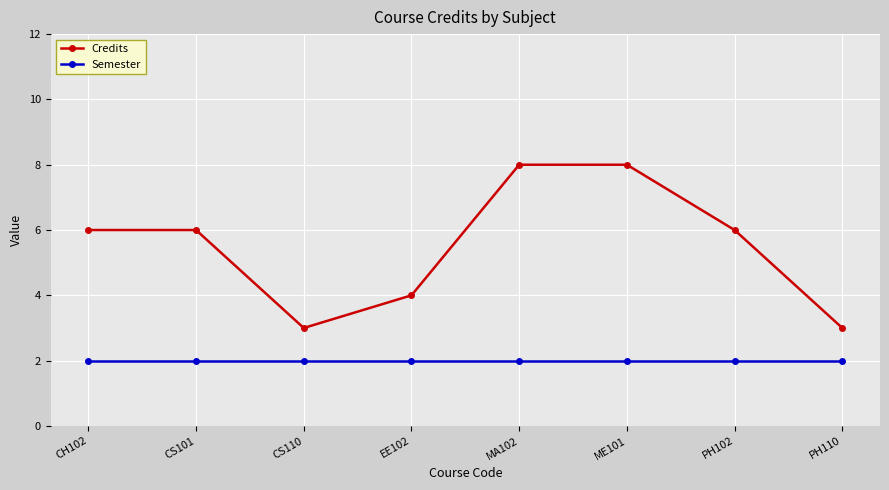

Is this an area chart (filled region under the line)?

No